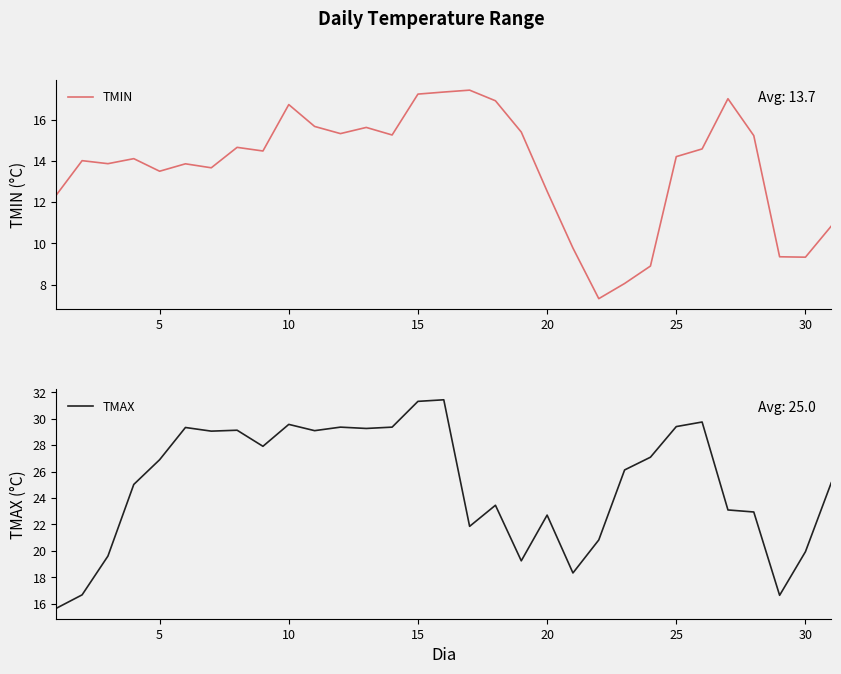

True or false: TMAX and TMIN intersect in this chart.

False